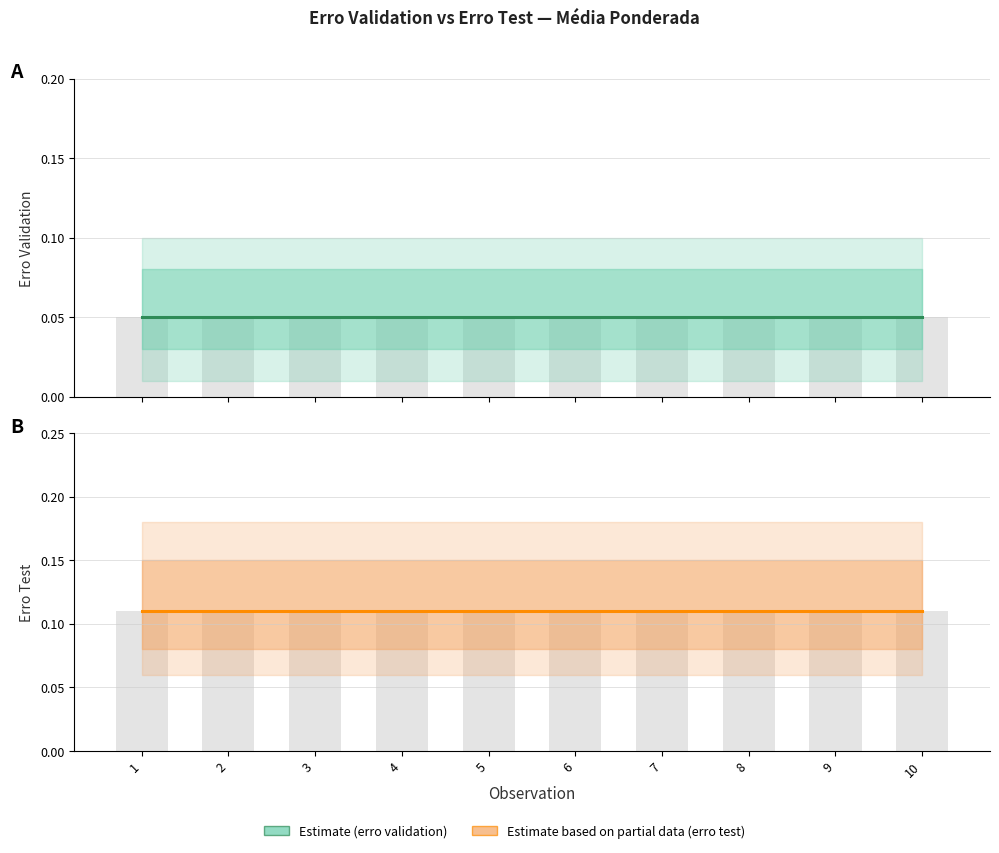

At which category is the sum across all series the highest?

1